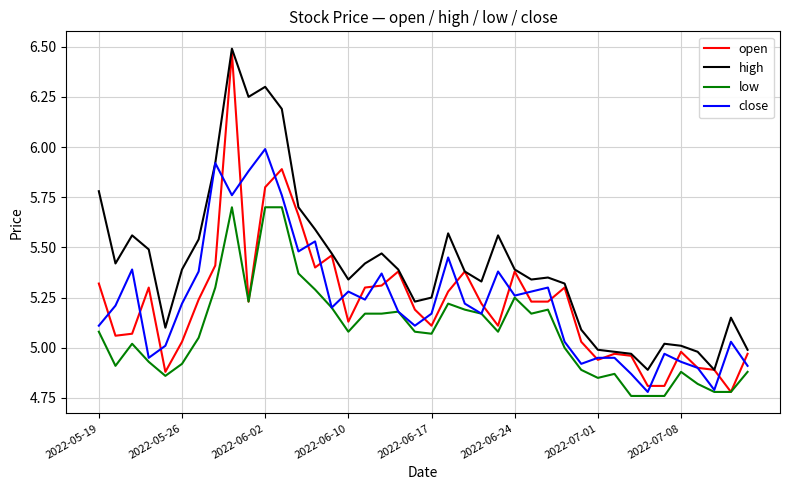

True or false: high and low cross at least once.

False